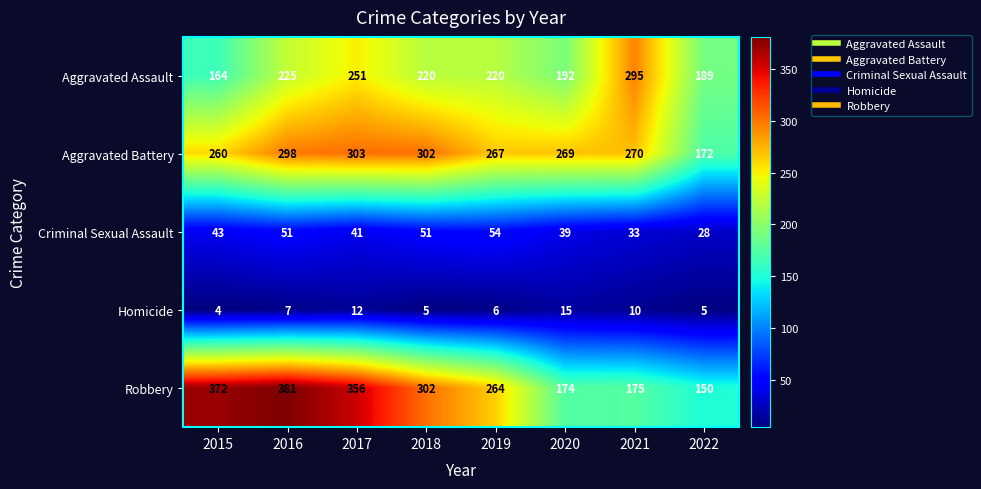

The value of Criminal Sexual Assault at 2020 is 39. True or false?

True